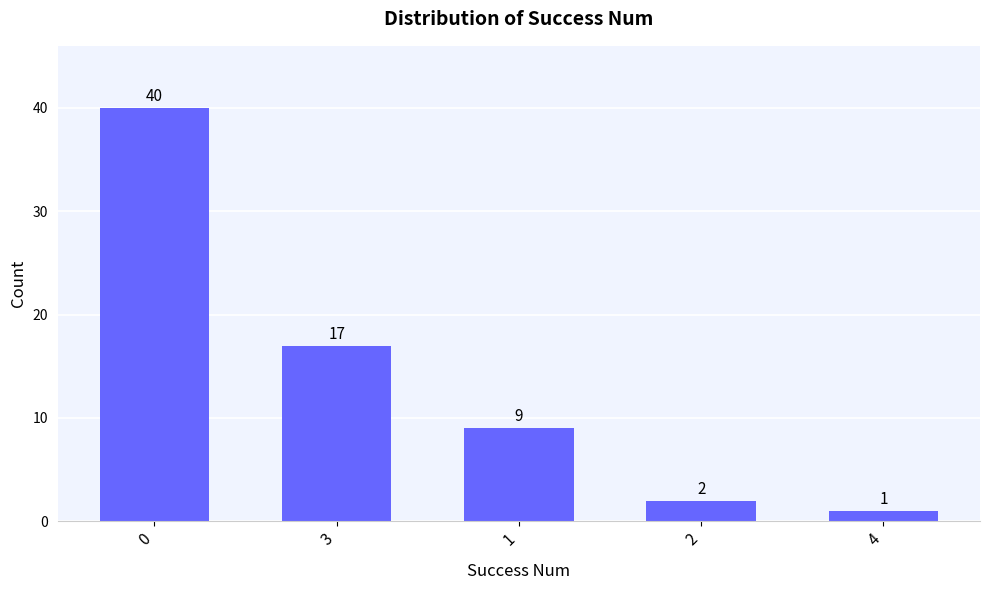

Is it true that the value at 3 is 17?

True